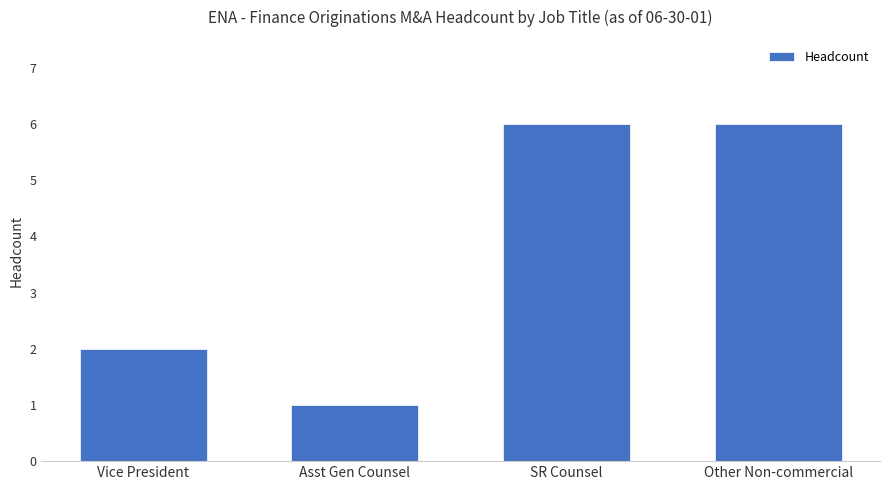

Does the chart contain any negative values?

No